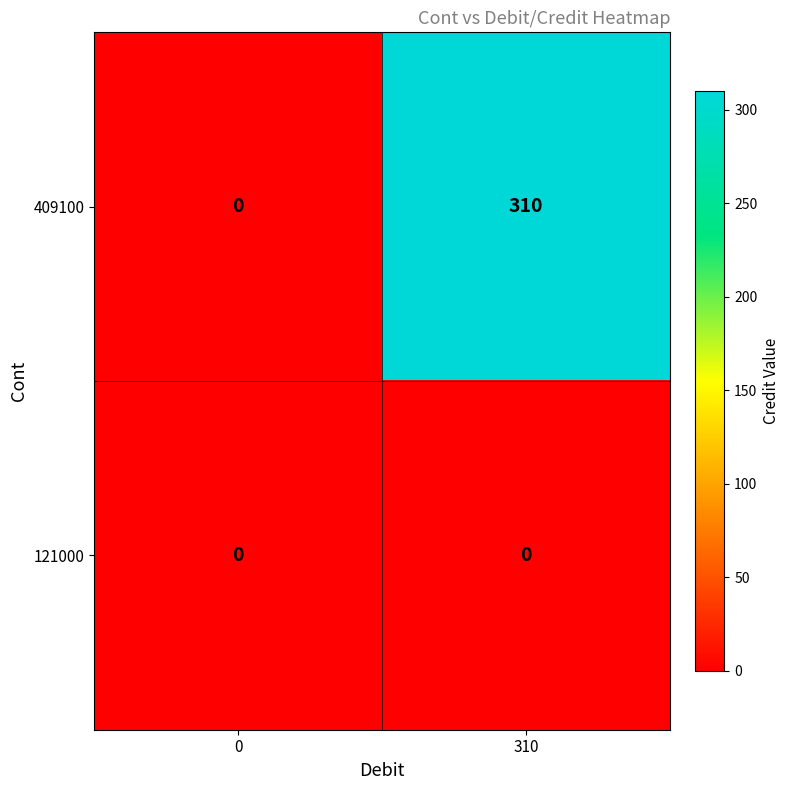

What is the spread (max minus min) of values at 310?

310